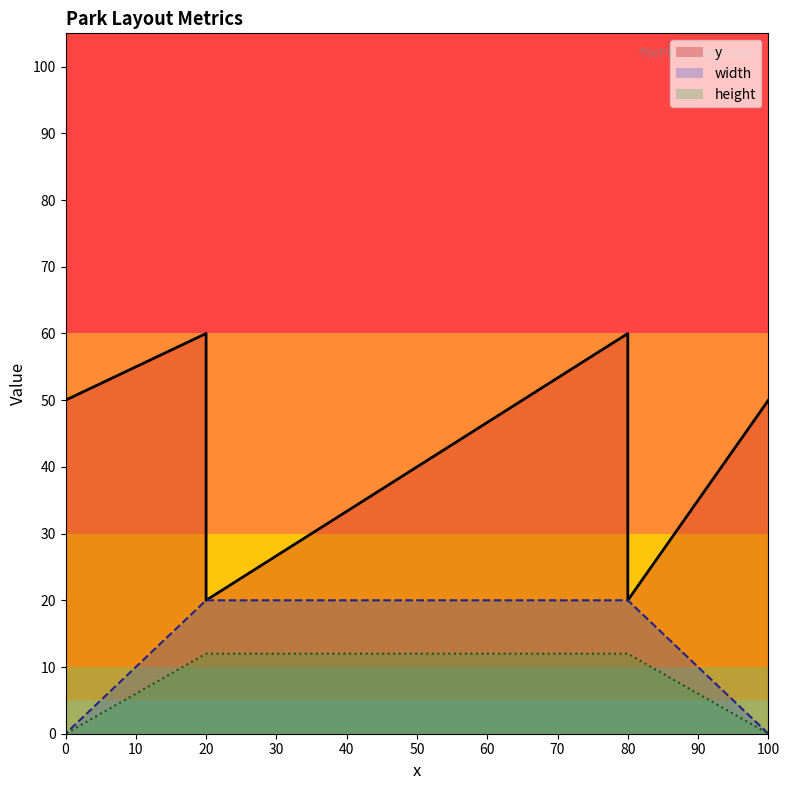

What are all the series names shown in the legend?

y, width, height